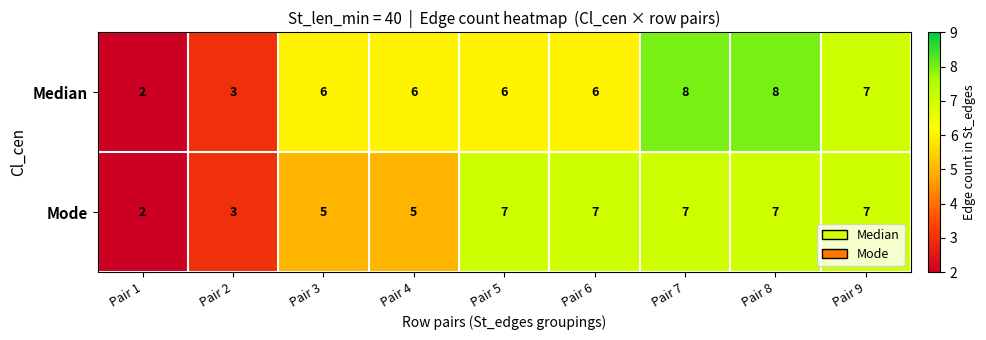

What is the total value across all series at Pair 7?

15